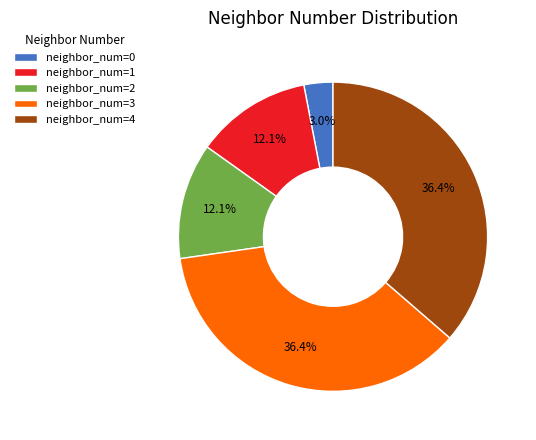

Which has a higher value, neighbor_num=2 or neighbor_num=3?

neighbor_num=3